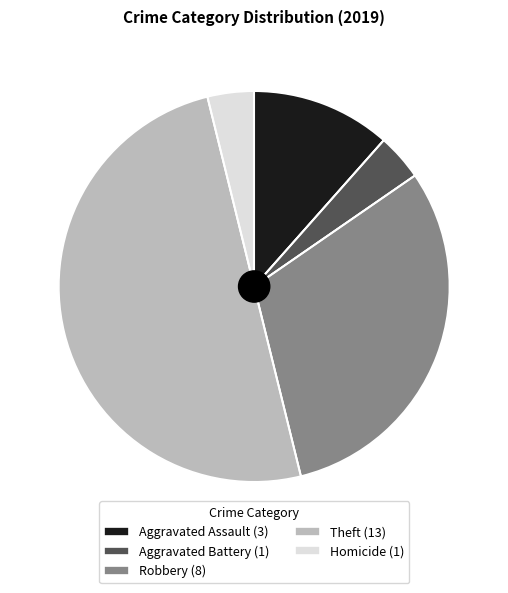

How many segments does this pie chart have?

5